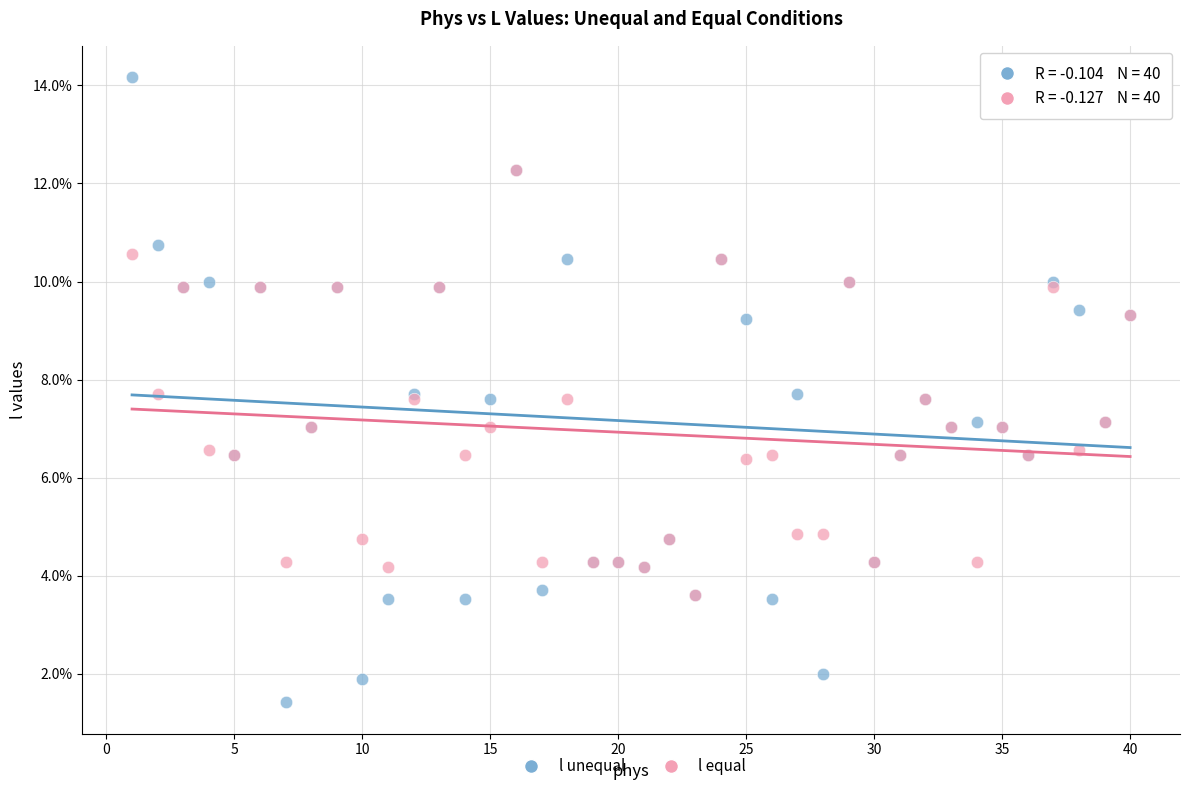

Which series reaches the minimum Y coordinate?

l unequal